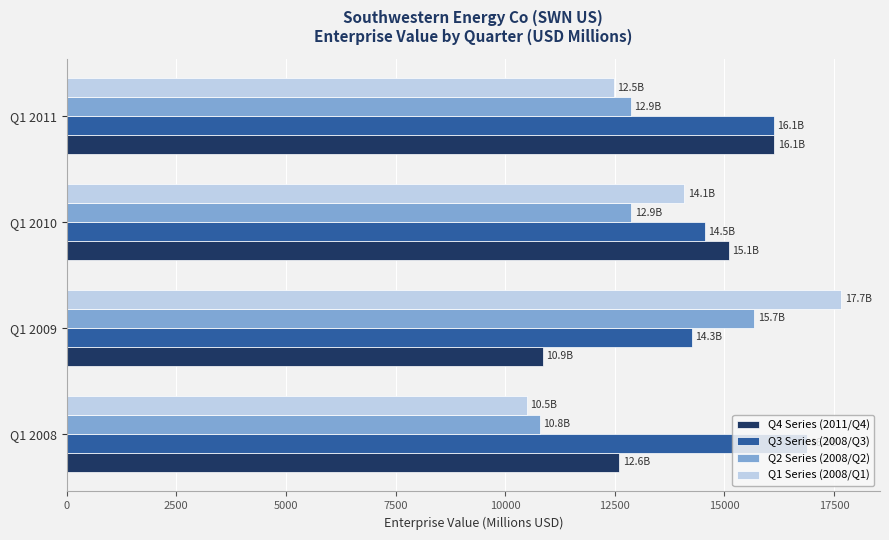

How many data points in Q3 Series (2008/Q3) are above 16124?

2